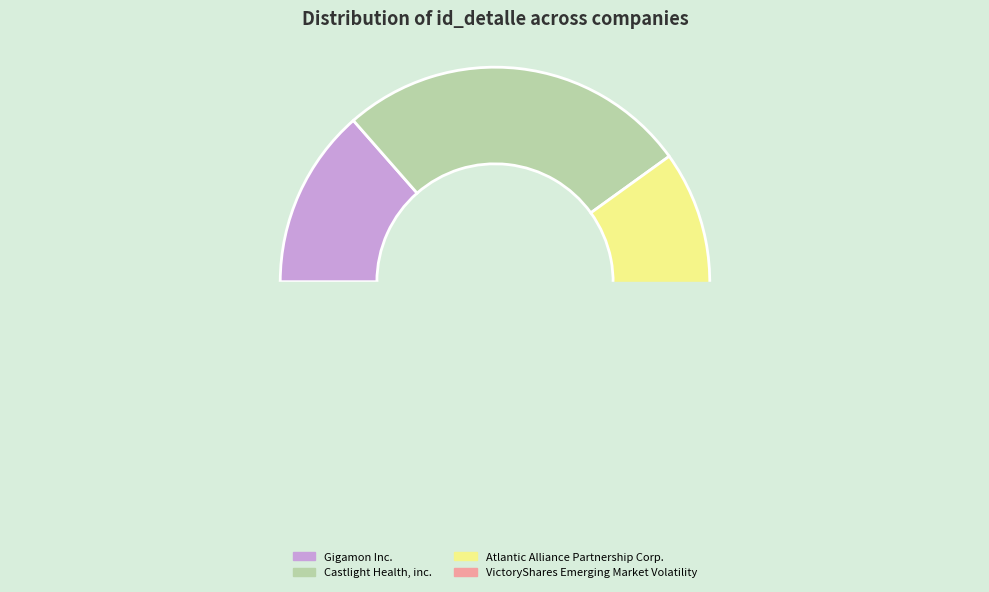

How many segments does this pie chart have?

4